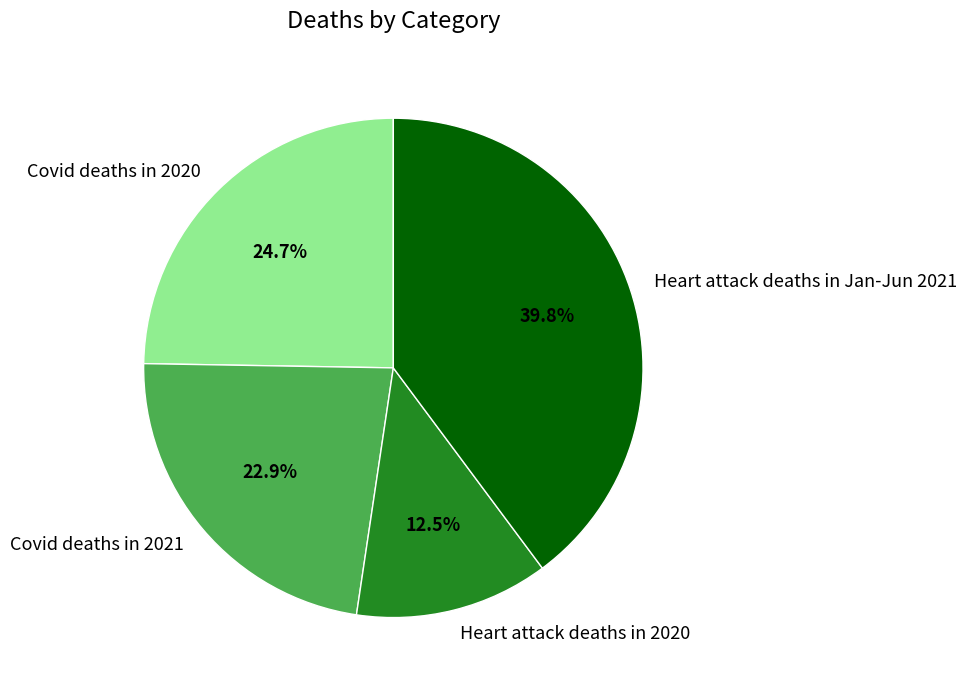

The Heart attack deaths in Jan-Jun 2021 slice represents 48% of the pie. True or false?

False